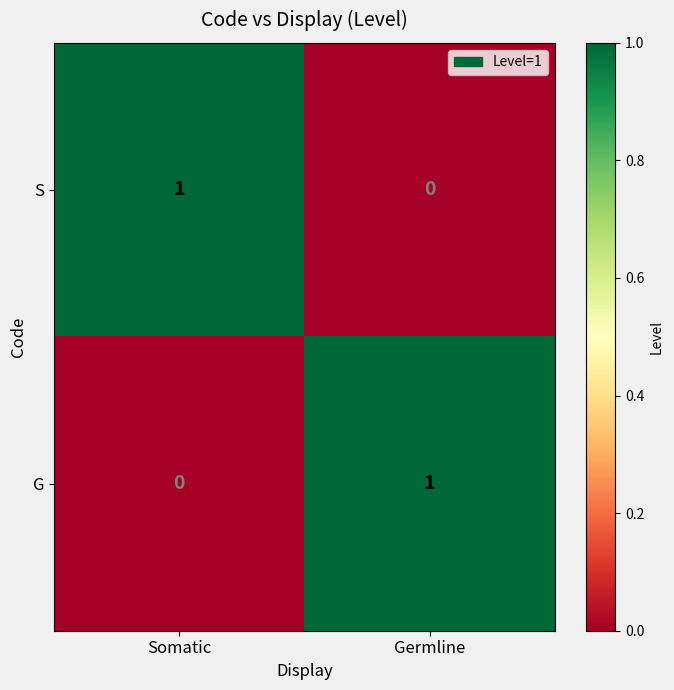

Reading left to right, what are all the values shown in this chart?

S: 1	0
G: 0	1